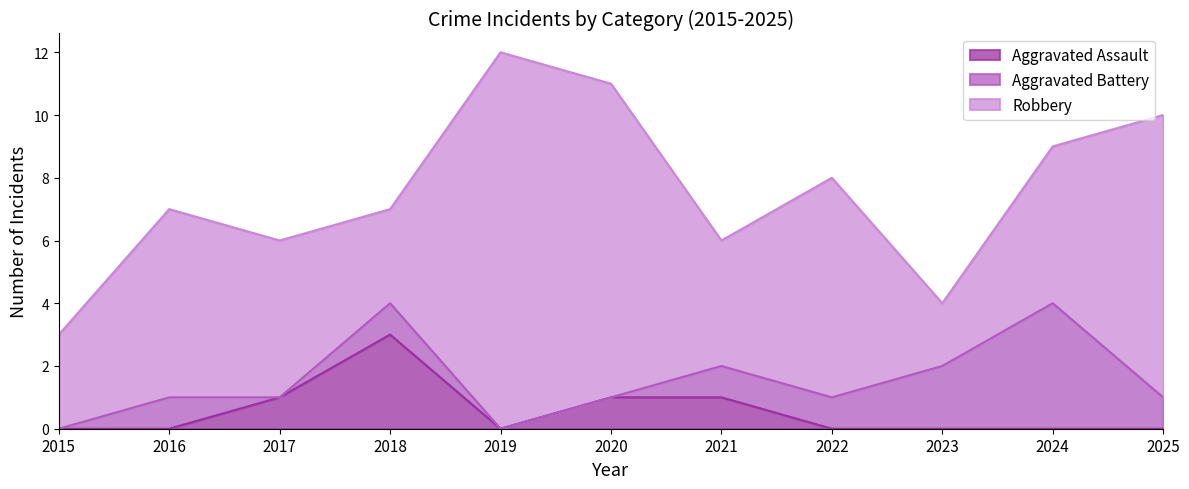

What is the average value of the Aggravated Battery series?

1